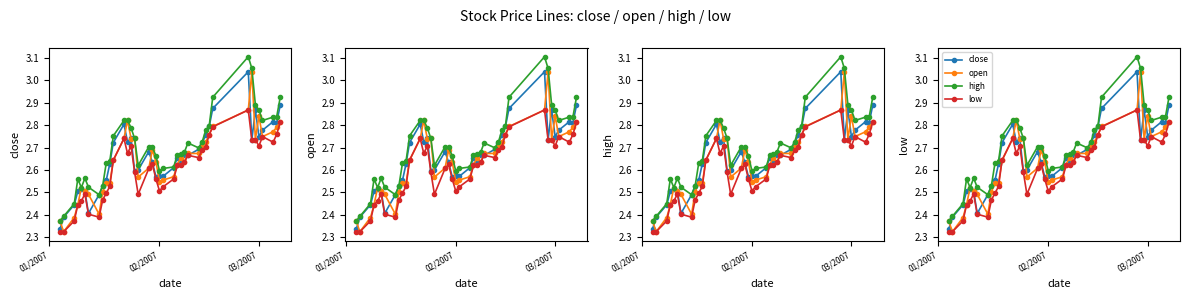

What is the minimum value shown in the chart?

2.3